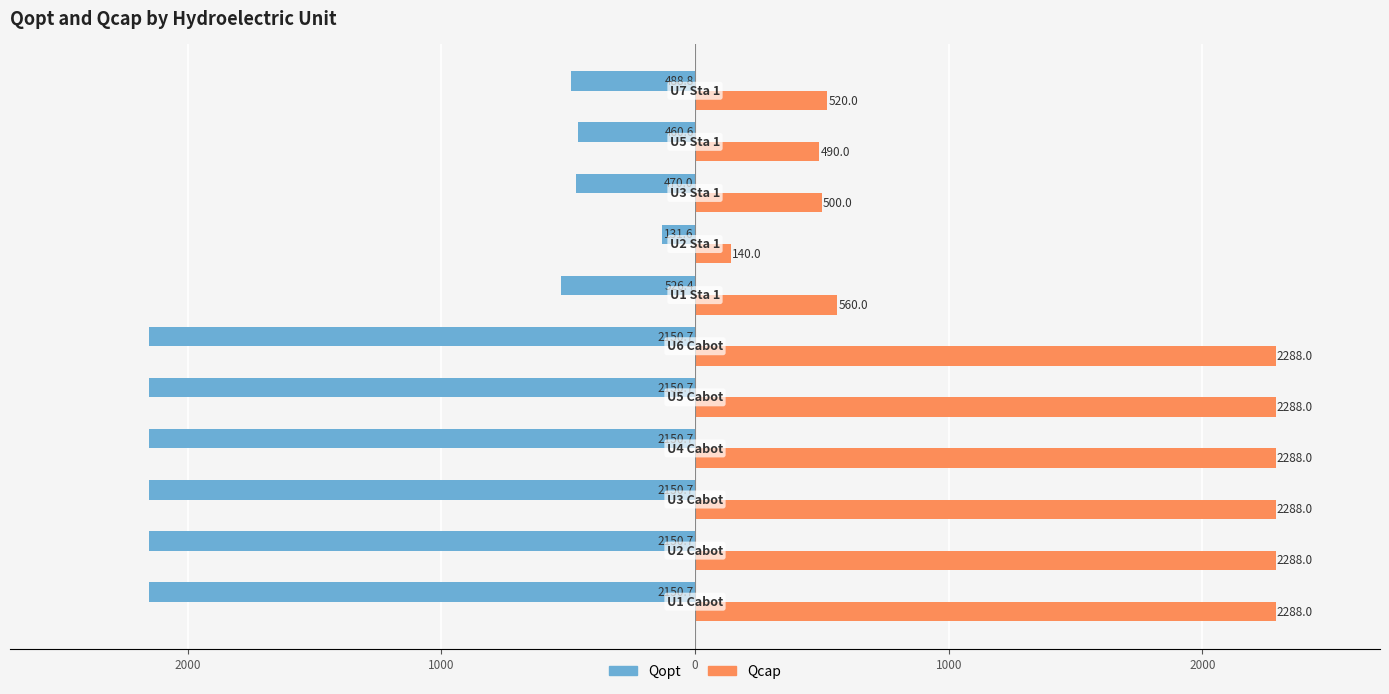

What are all the series names shown in the legend?

Qopt, Qcap